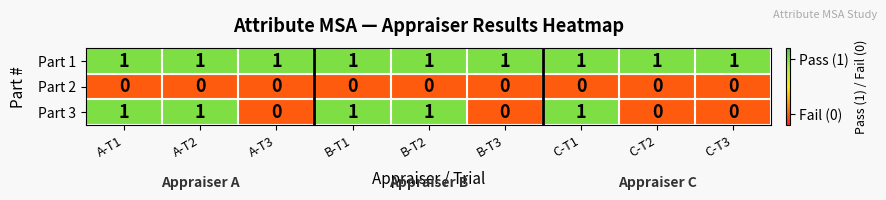

Which series has the largest range (max minus min)?

Part 3